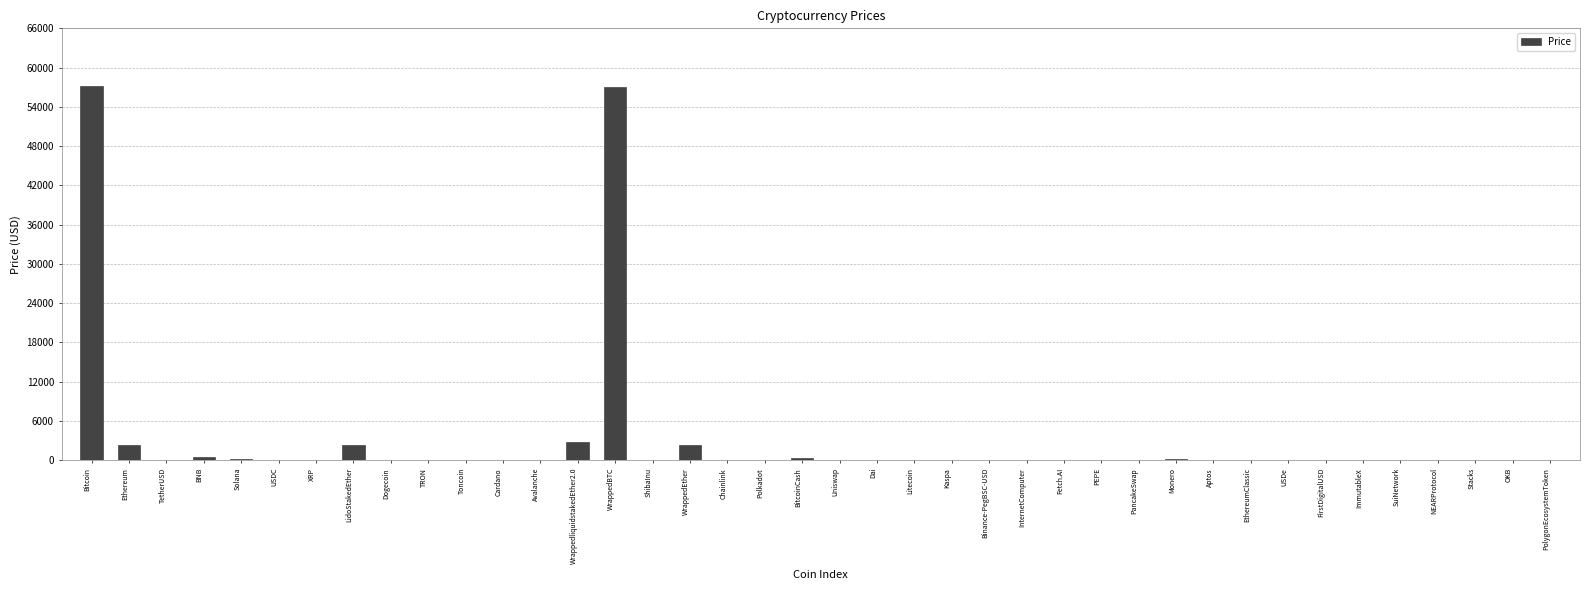

What is the greatest value displayed?

57218.0